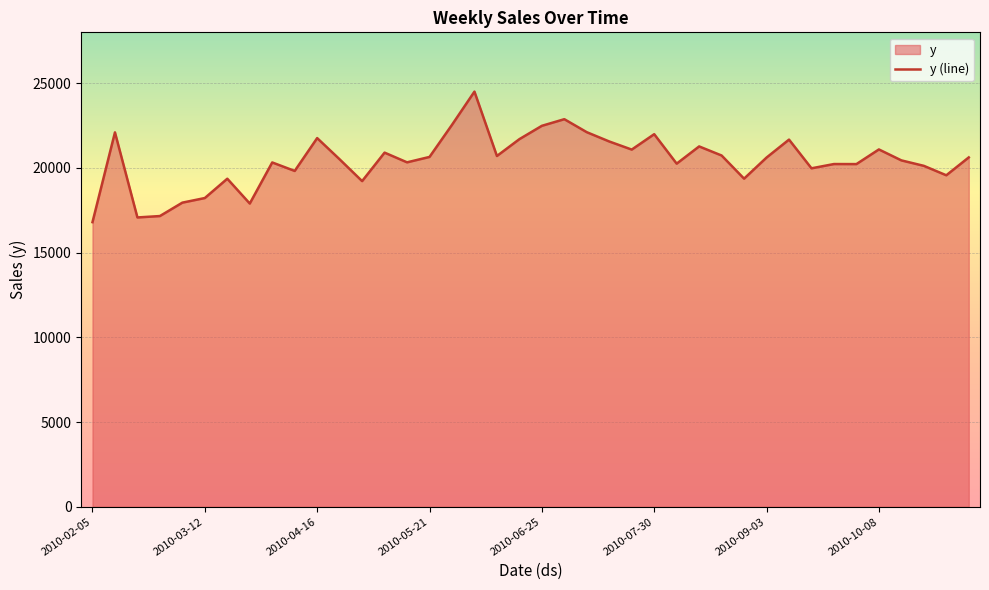

What is the maximum value shown in the chart?

24501.2